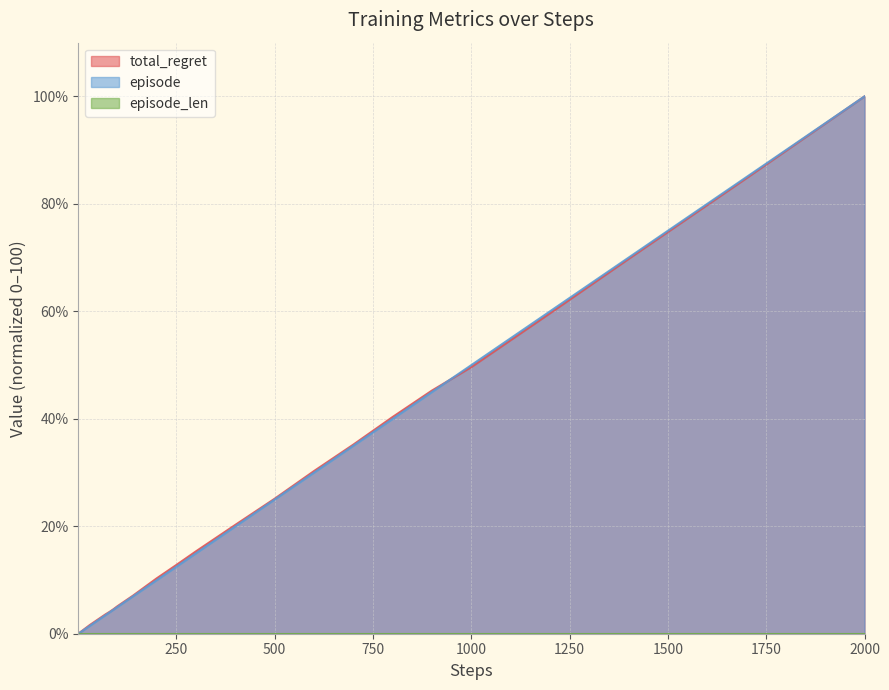

What is the difference between the maximum and minimum values in the episode series?

100.0